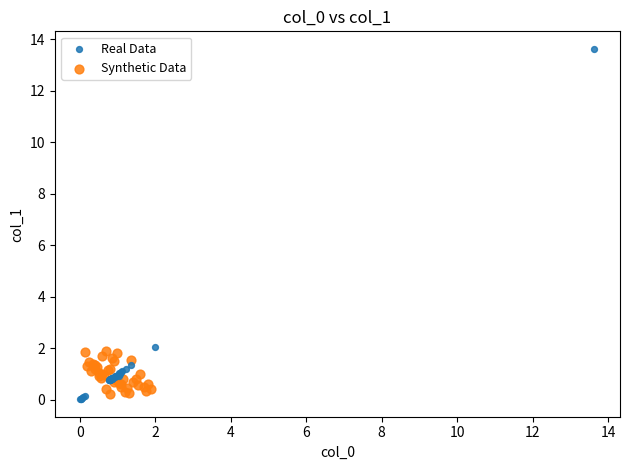

Which series contains the highest Y value?

Real Data